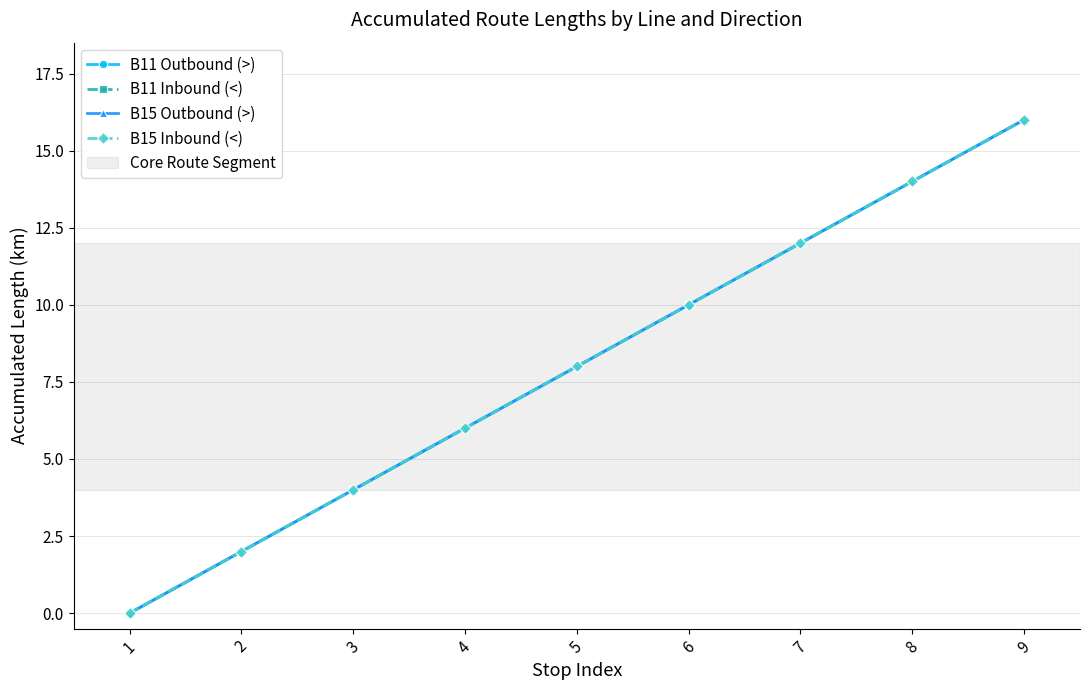

The B11 Inbound (<) series shows 17 at 7. True or false?

False